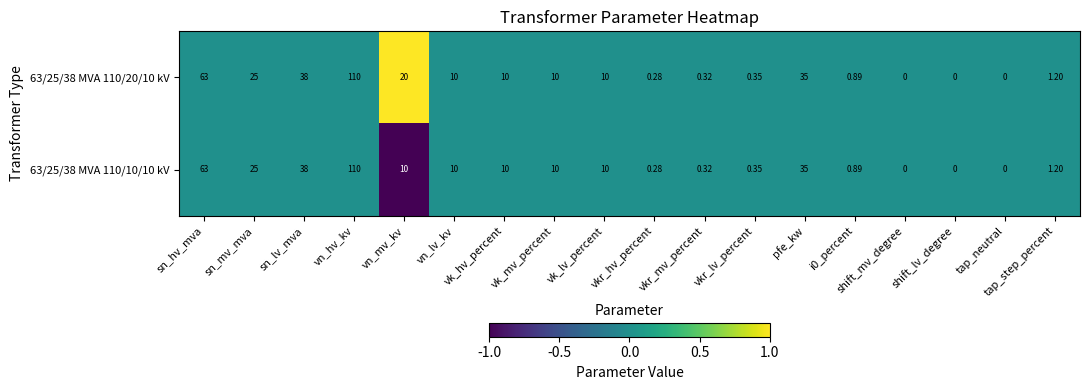

Where is 63/25/38 MVA 110/10/10 kV nearest to the value 55?

sn_hv_mva